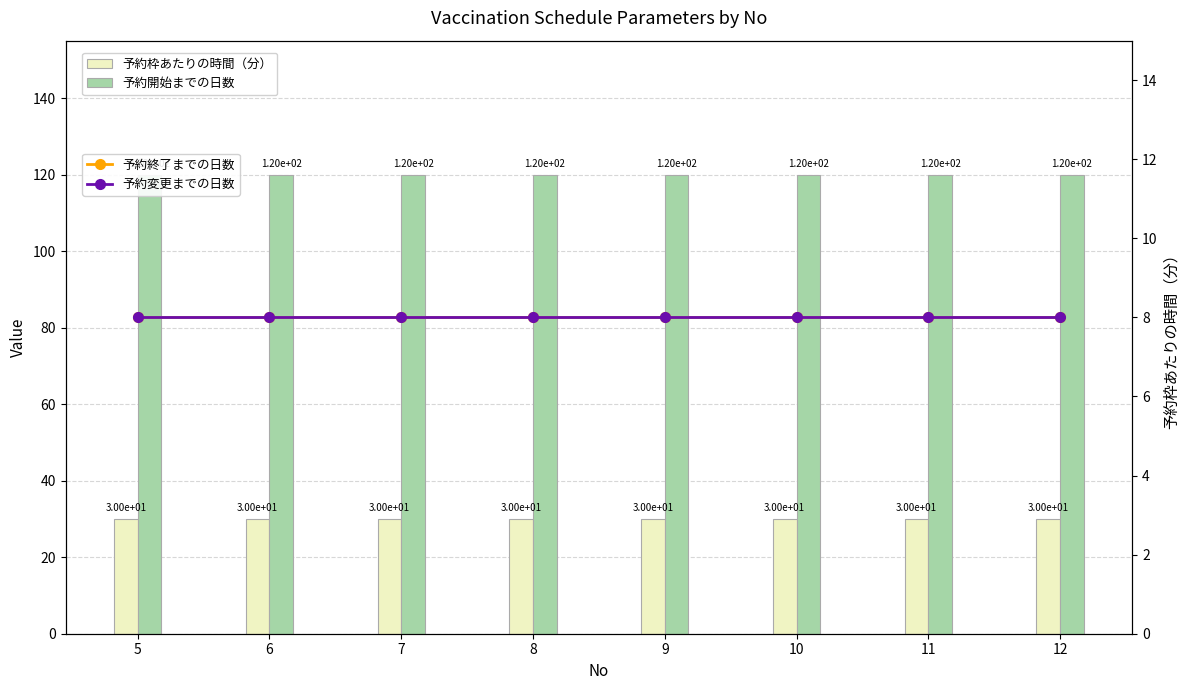

Is the value of 予約開始までの日数 at 8 greater than the value of 予約終了までの日数 at 7?

Yes